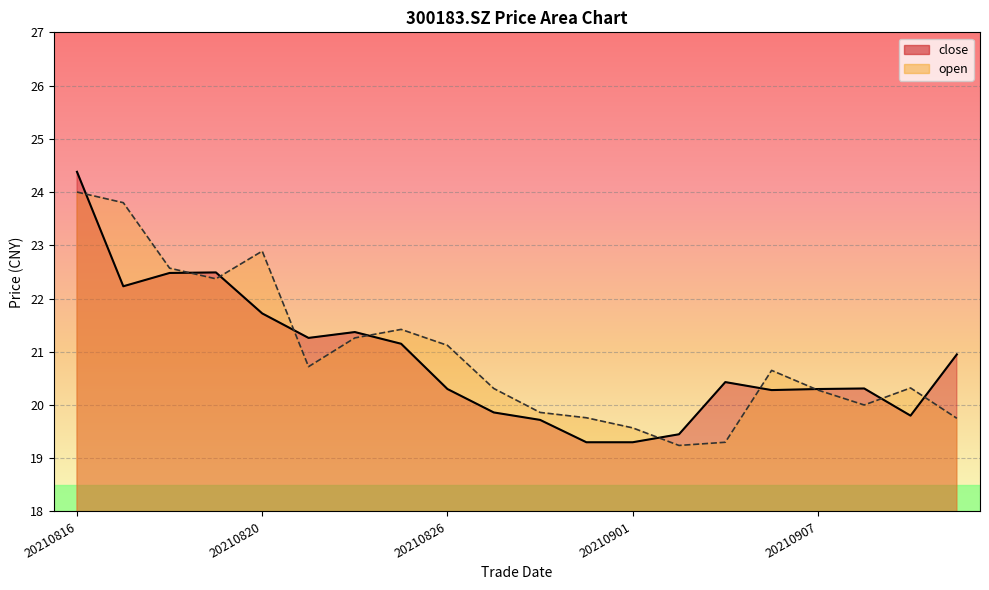

What is the difference between the highest and lowest values at 20210909?

0.5